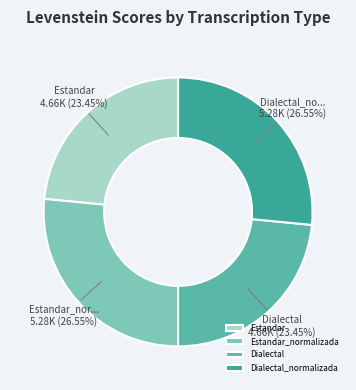

What is the smallest slice in the pie chart?

Estandar